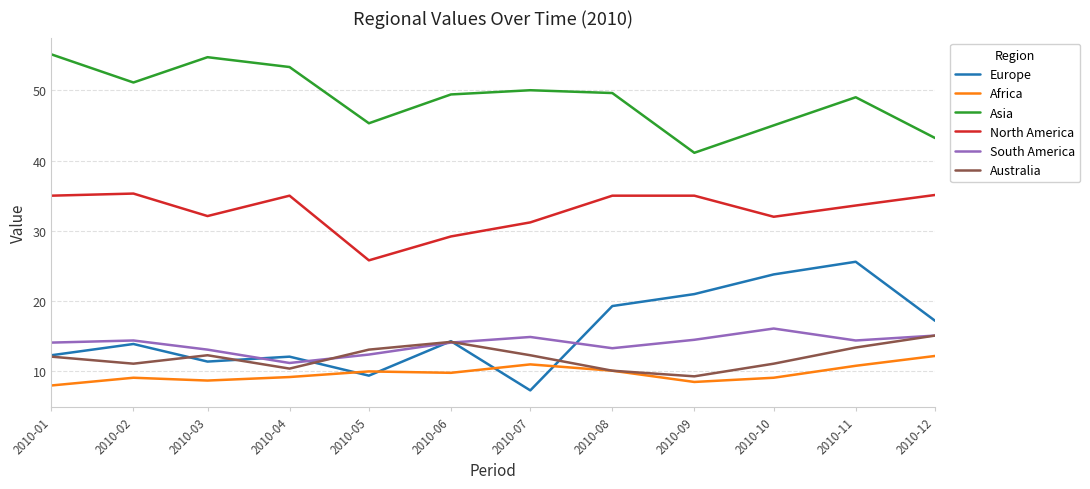

What is the smallest value displayed?

7.3